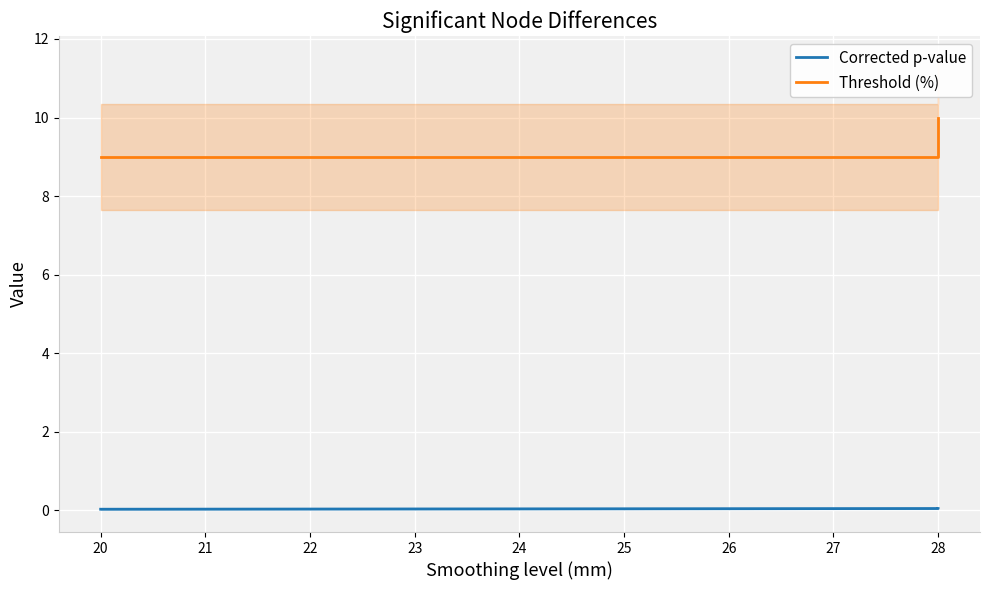

What is the maximum value for Threshold (%)?

10.0